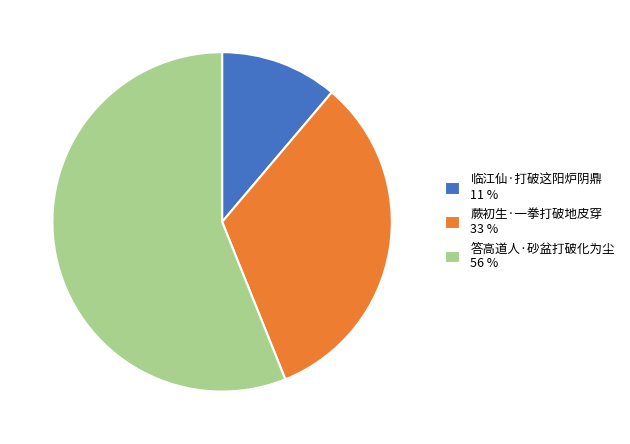

Is it true that 蕨初生·一拳打破地皮穿 33 % is 33% of the pie?

True